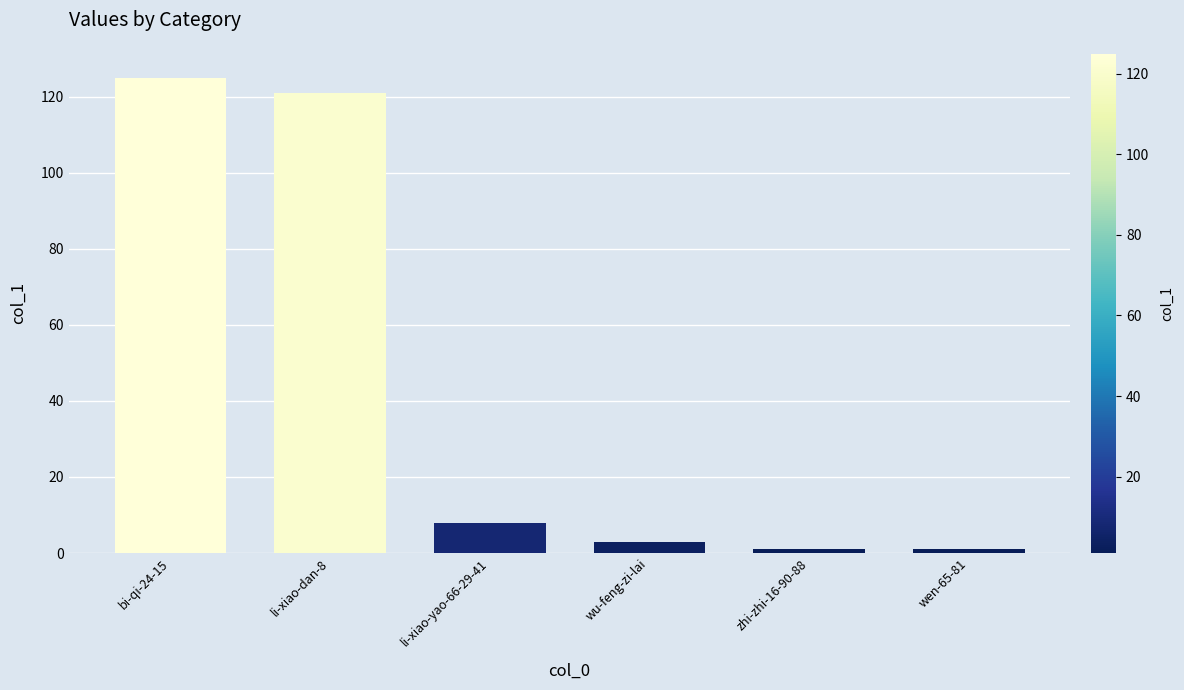

The chart shows a value of 3 at li-xiao-yao-66-29-41. True or false?

False